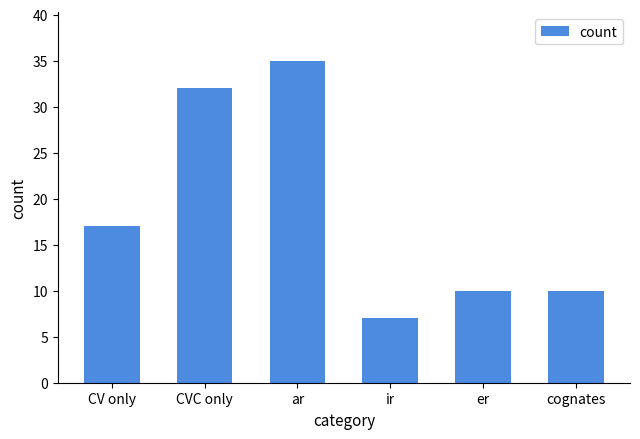

Reading right to left, transcribe all the data shown in this chart.

10	10	7	35	32	17